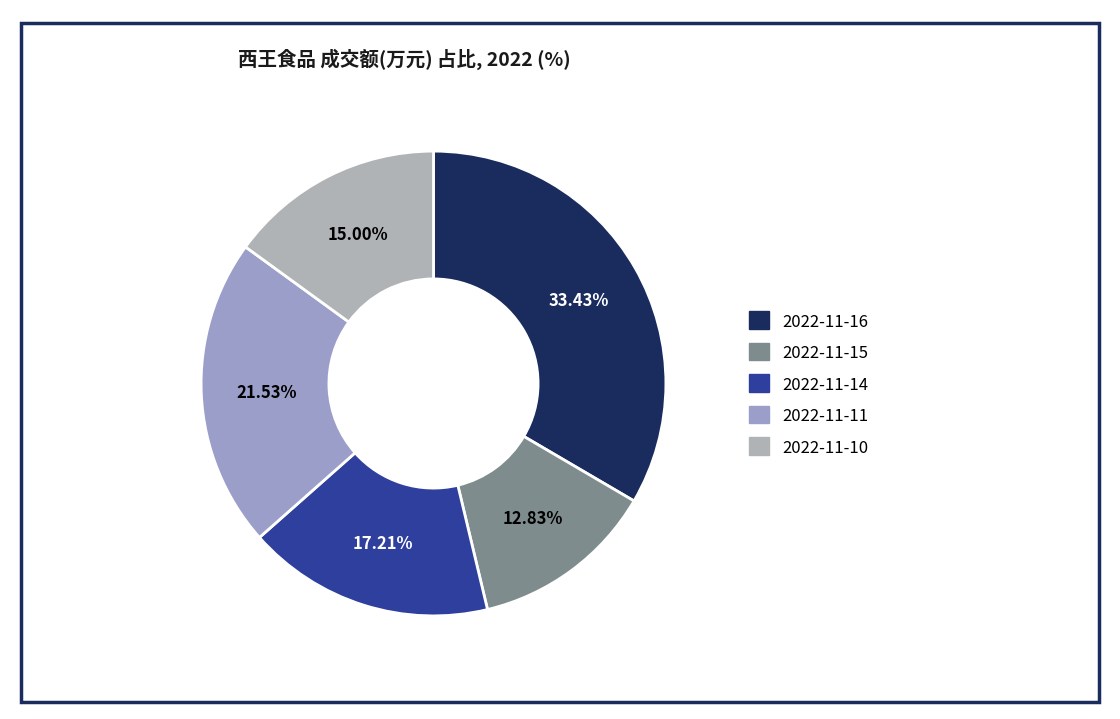

Count the number of slices in the pie.

5